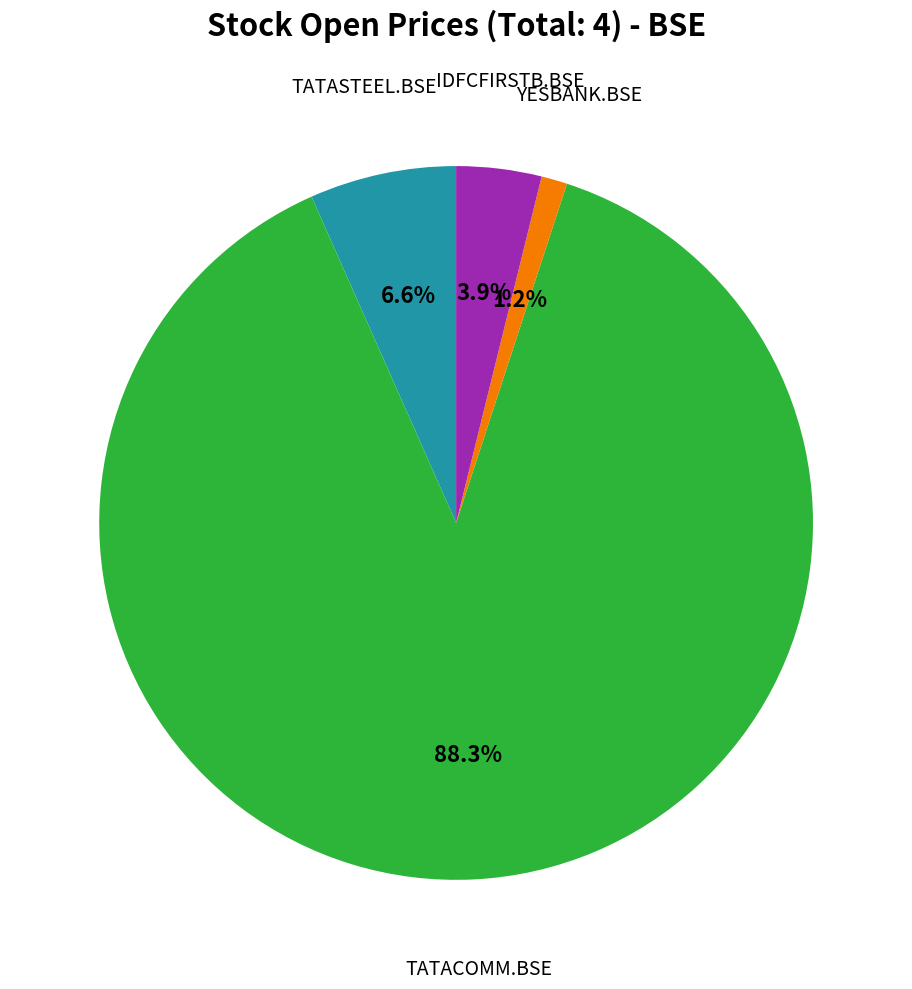

Is there any slice that represents more than half of the pie?

Yes